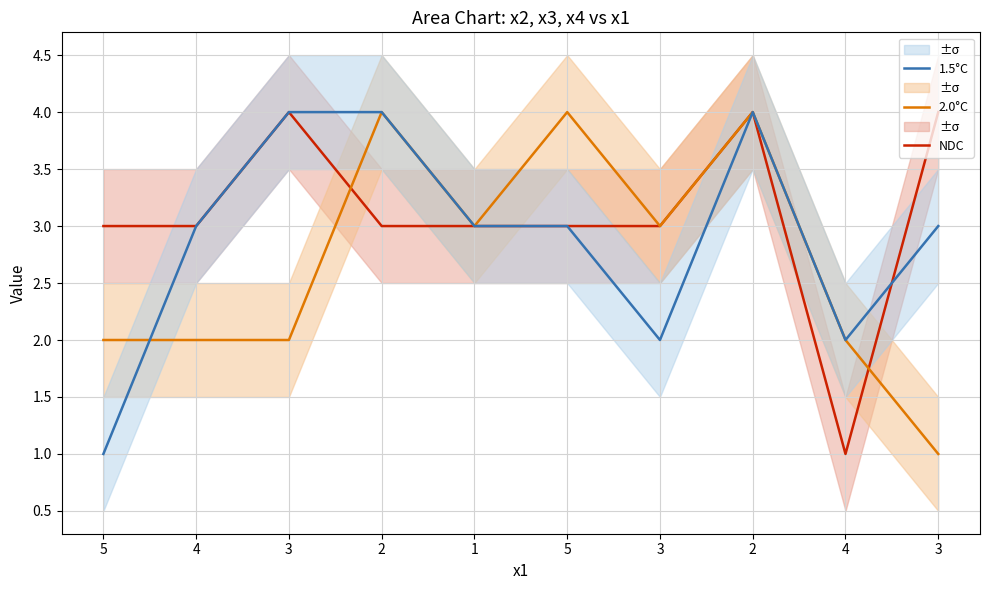

What is the maximum value shown in the chart?

4